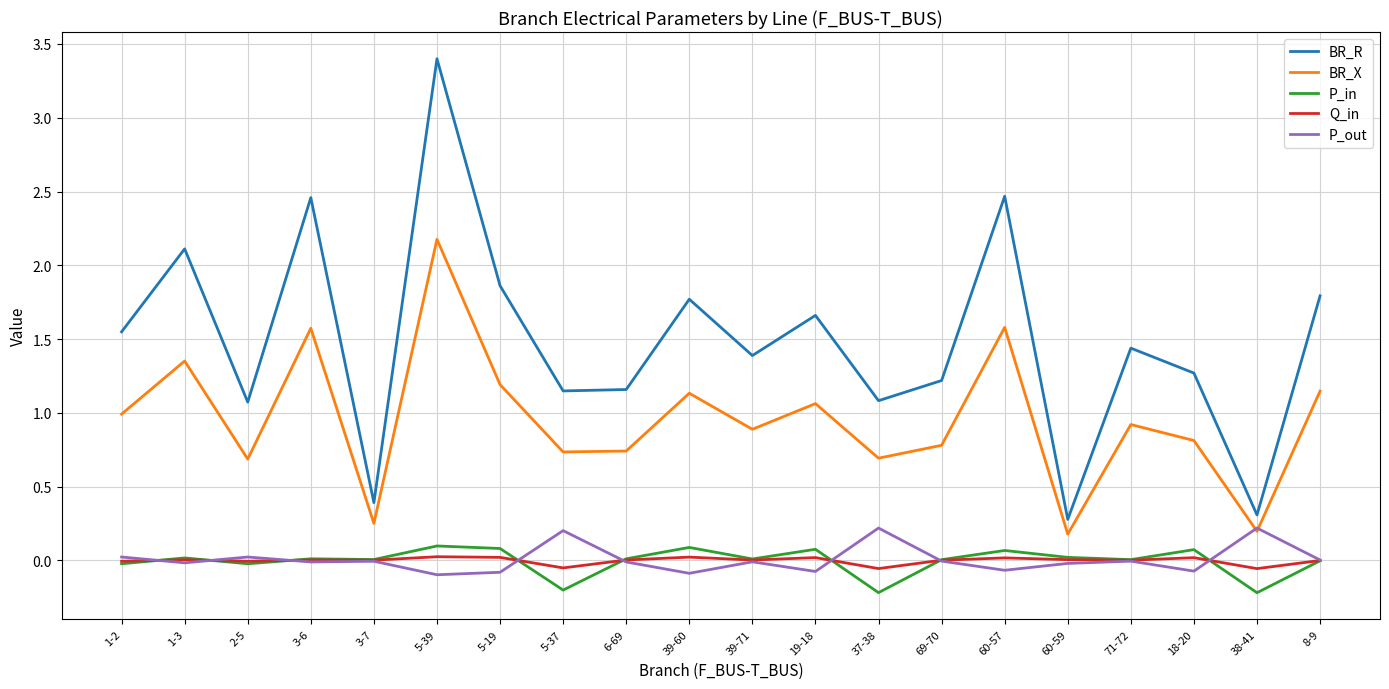

What is the difference between the maximum and minimum values in the BR_R series?

3.1